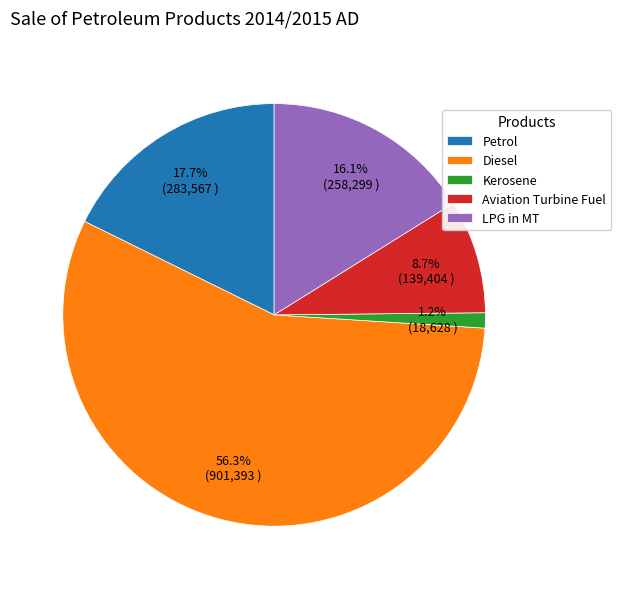

Between Aviation Turbine Fuel and LPG in MT, which is larger?

LPG in MT